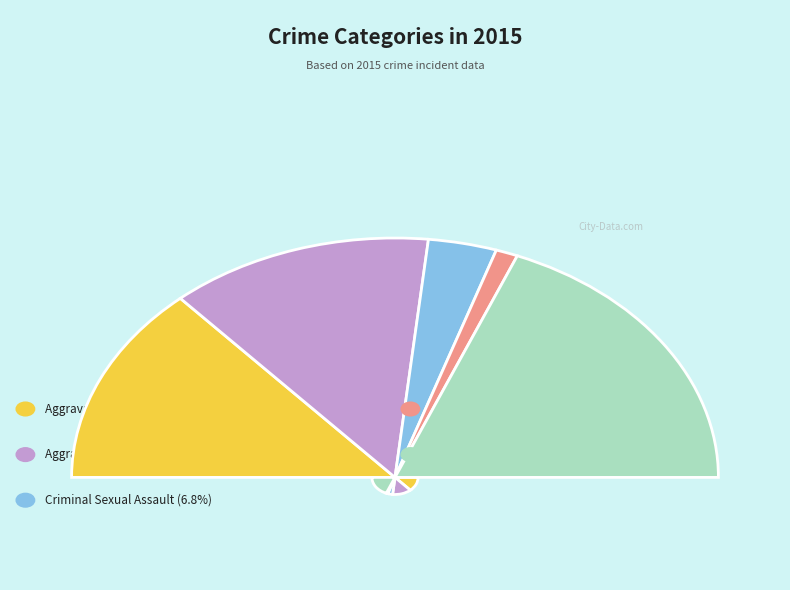

Is the sum of Robbery and Criminal Sexual Assault greater than half?

No